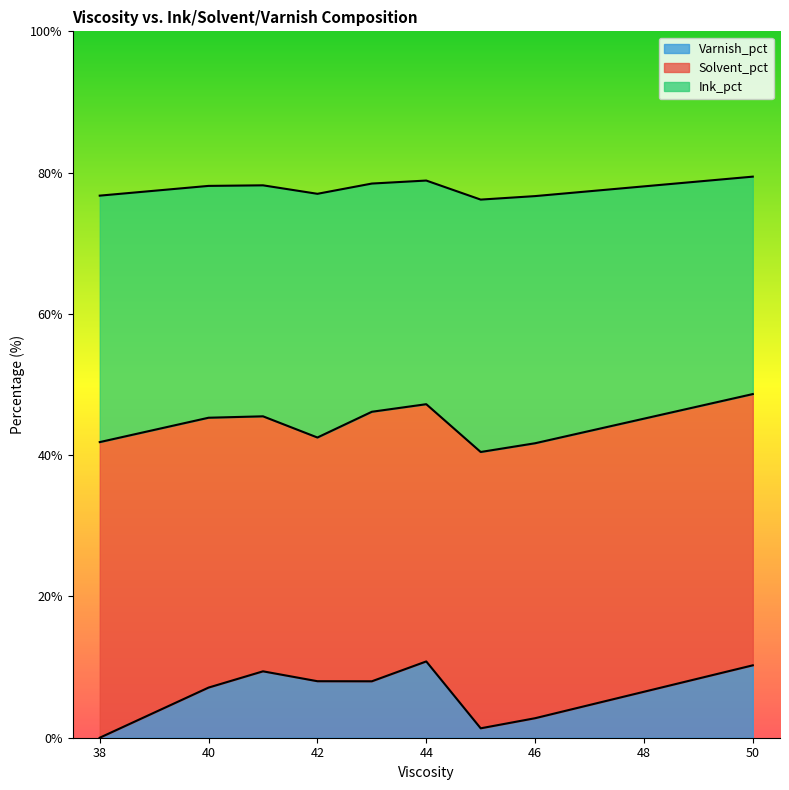

True or false: Ink_pct and Varnish_pct cross at least once.

False